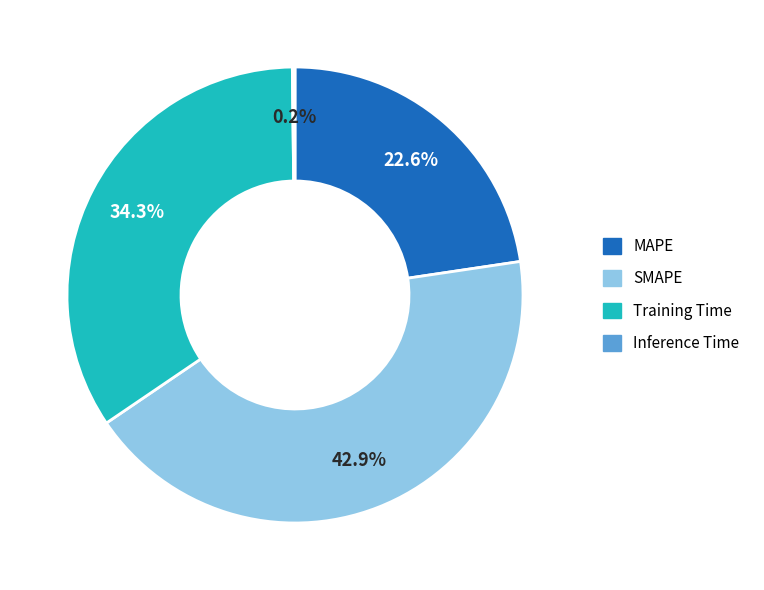

To the nearest percent, what percentage of the pie is Training Time?

34%